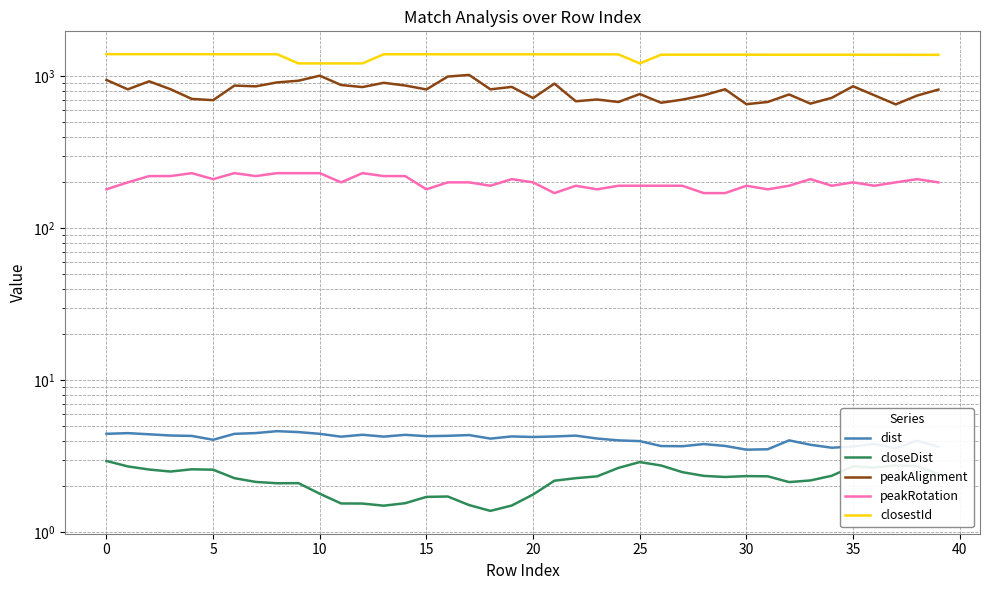

Between 20 and 33, which is larger?

20